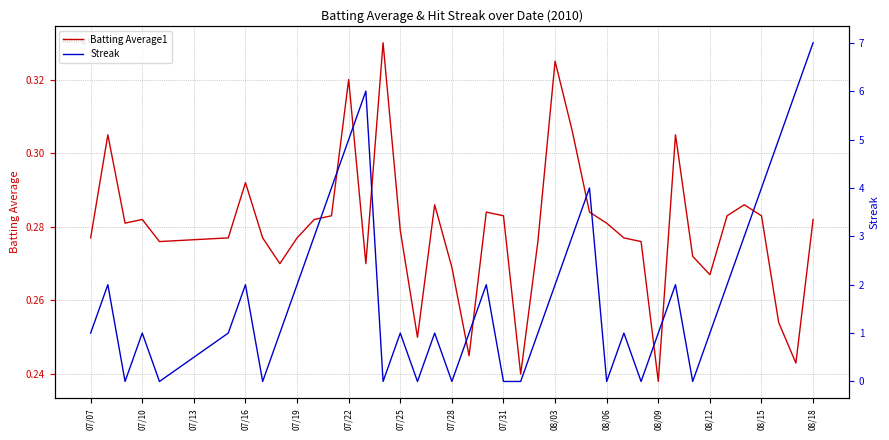

Rank the series by their maximum value, from highest to lowest.

Streak, Batting Average1